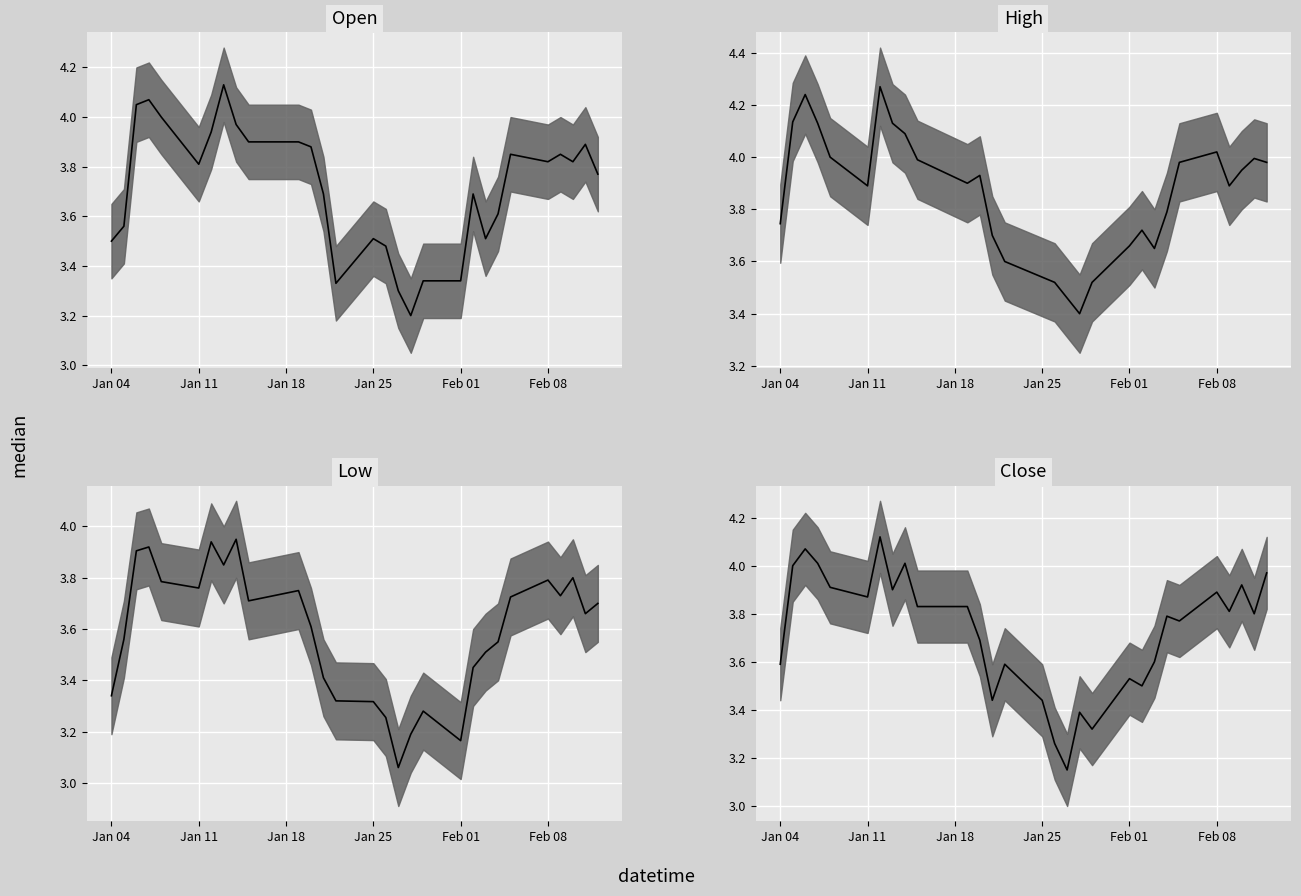

What is the value of the Close median point at the 24th from the left?

3.8